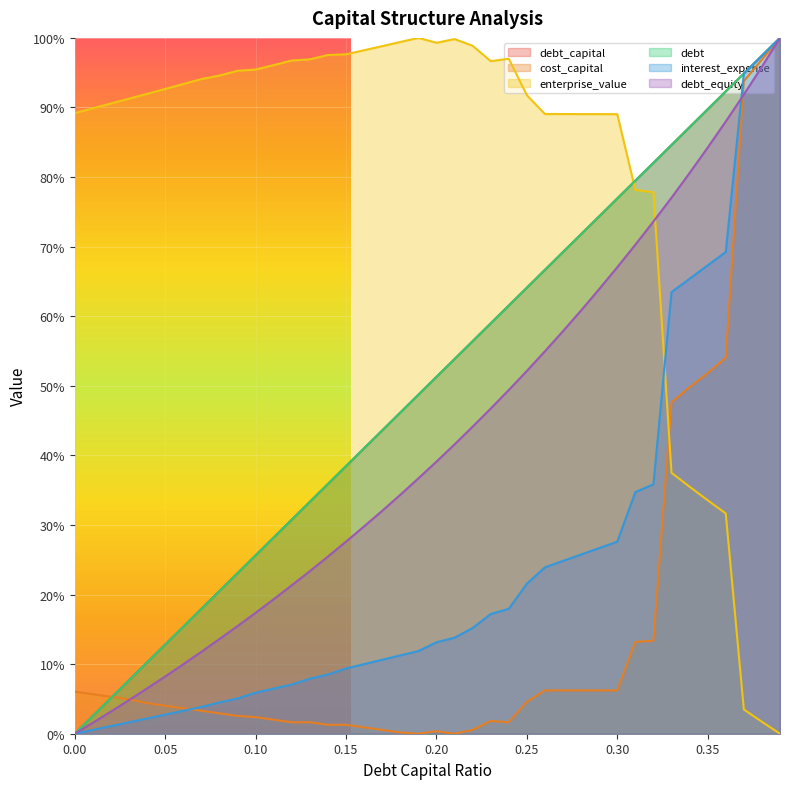

How many lines are shown in the chart?

6